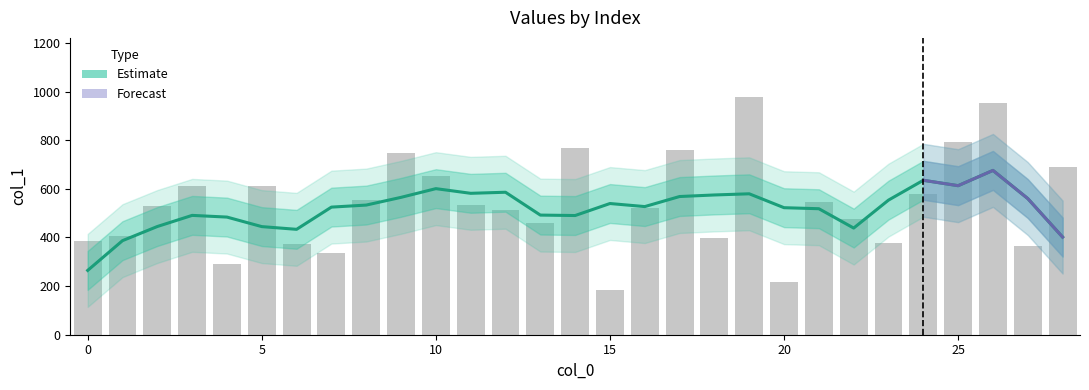

List the labels in order of value, largest first.

19, 26, 25, 14, 17, 9, 28, 10, 5, 3, 24, 8, 21, 11, 2, 16, 12, 22, 13, 1, 18, 0, 23, 6, 27, 7, 4, 20, 15